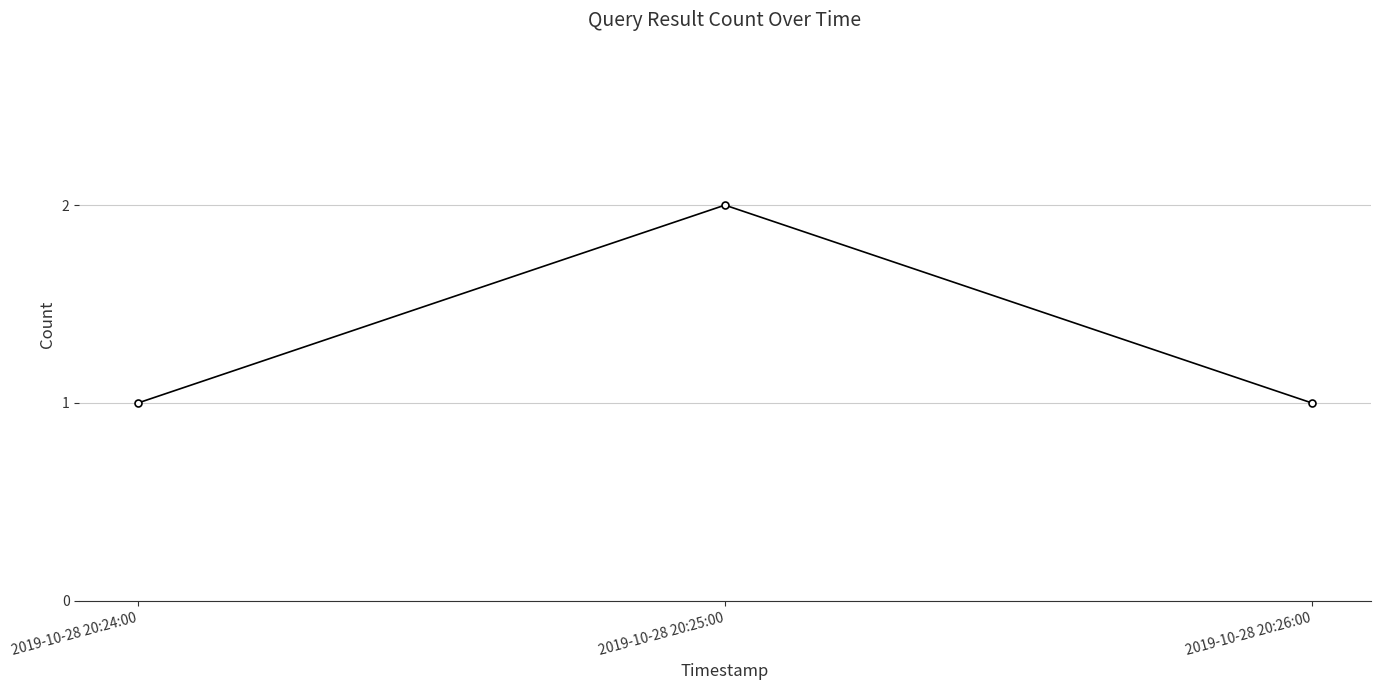

What is the sum of the values at 2019-10-28 20:24:00 and 2019-10-28 20:25:00?

3